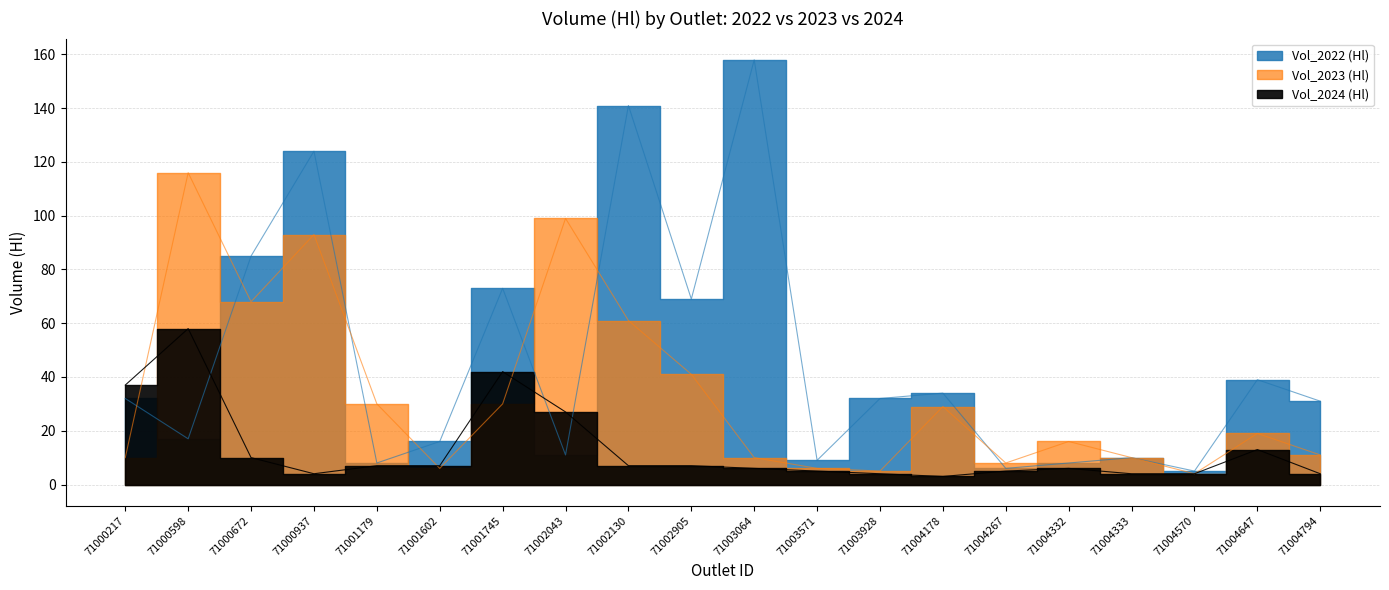

List the series in order of their overall mean, lowest first.

Vol_2024 (Hl), Vol_2023 (Hl), Vol_2022 (Hl)